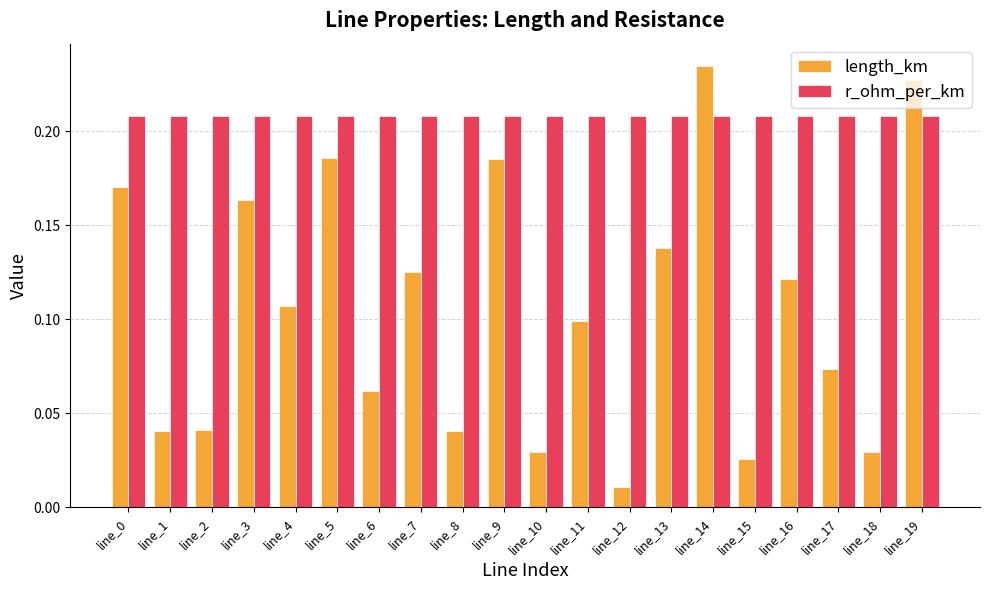

List the series in order of their overall mean, lowest first.

length_km, r_ohm_per_km